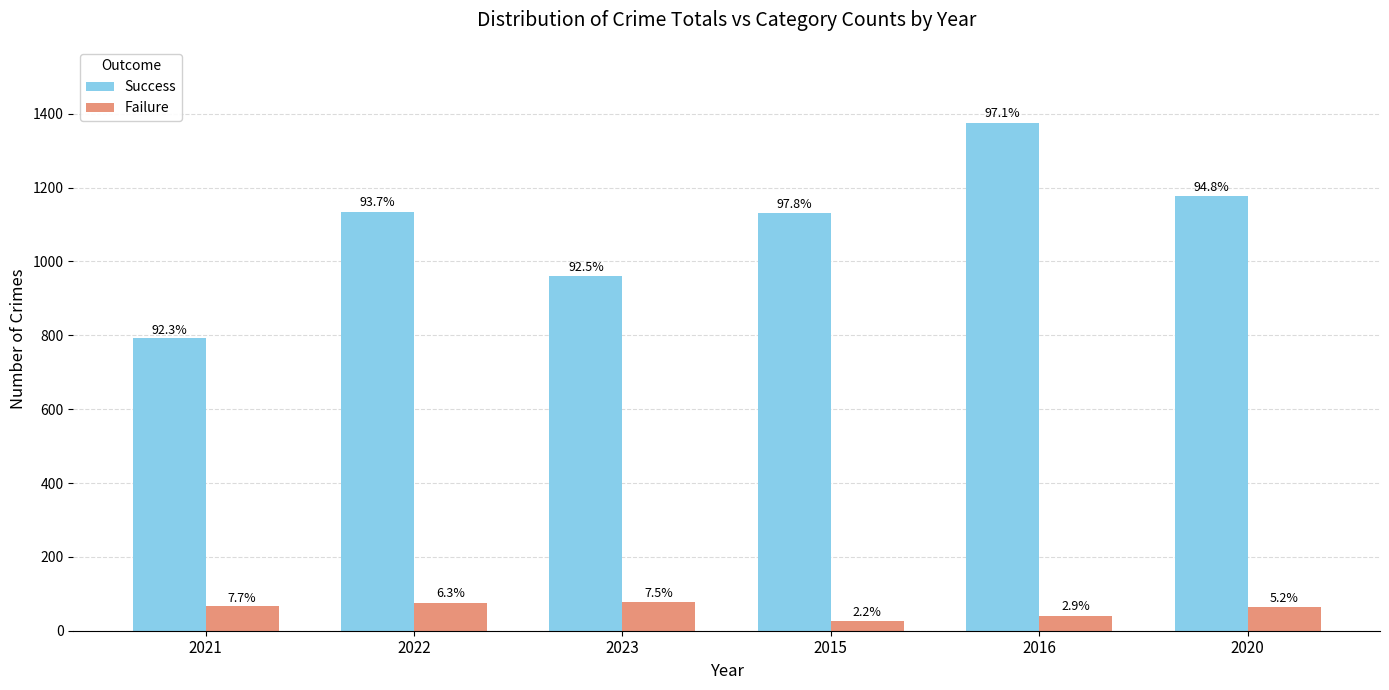

How many bars are there in each group?

2